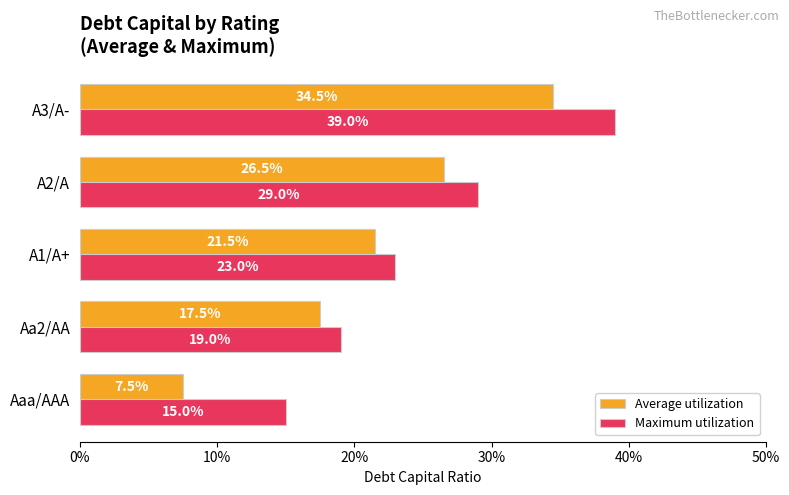

What are all the series names shown in the legend?

Average utilization, Maximum utilization